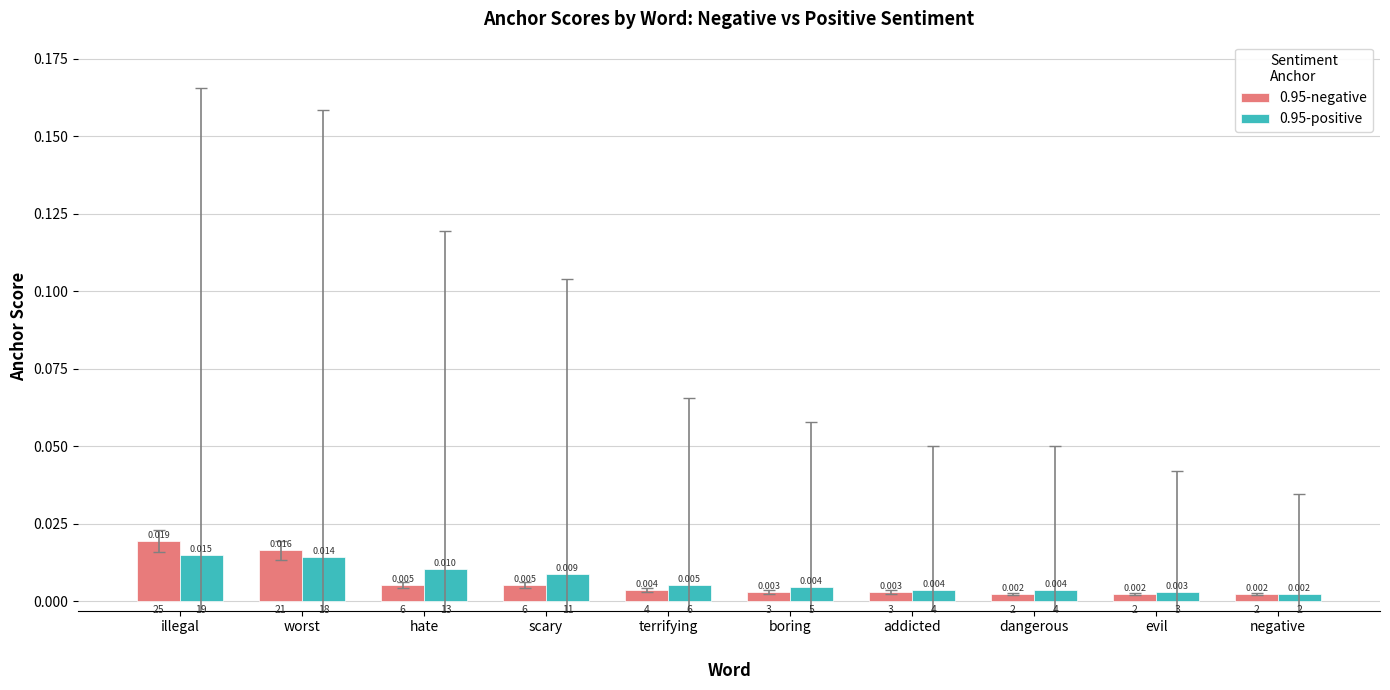

How many bars are there in total?

20